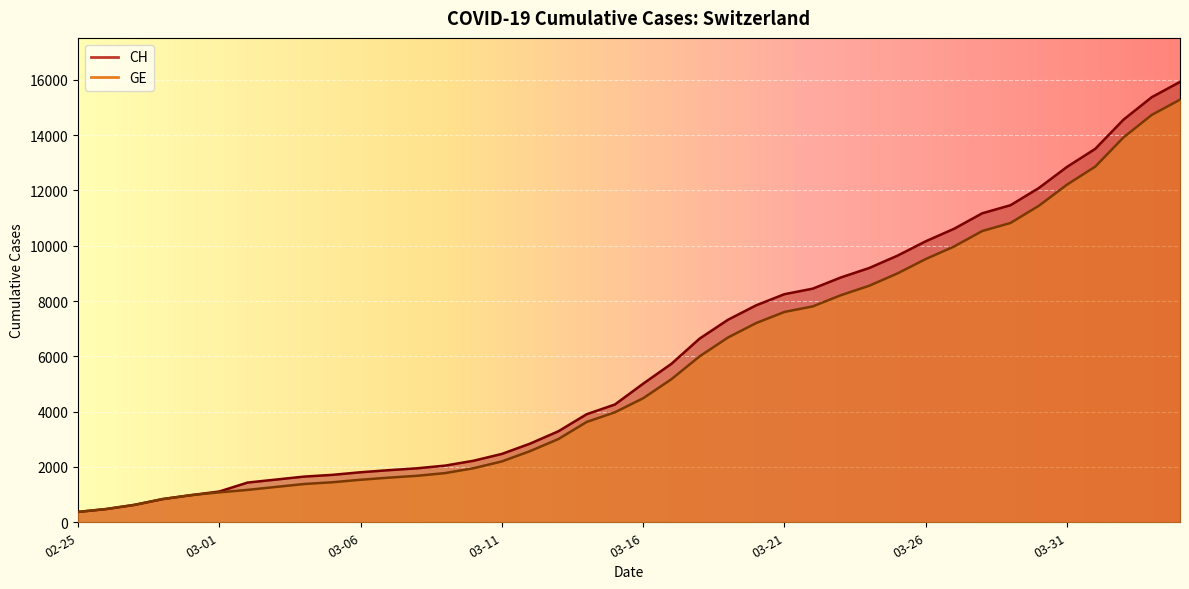

What is the total value across all series at 2020-03-02?

2607